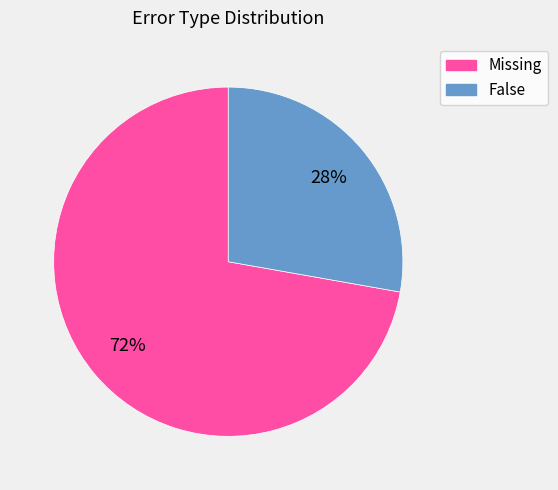

To the nearest percent, what is the difference between the largest and smallest slice percentages?

44%